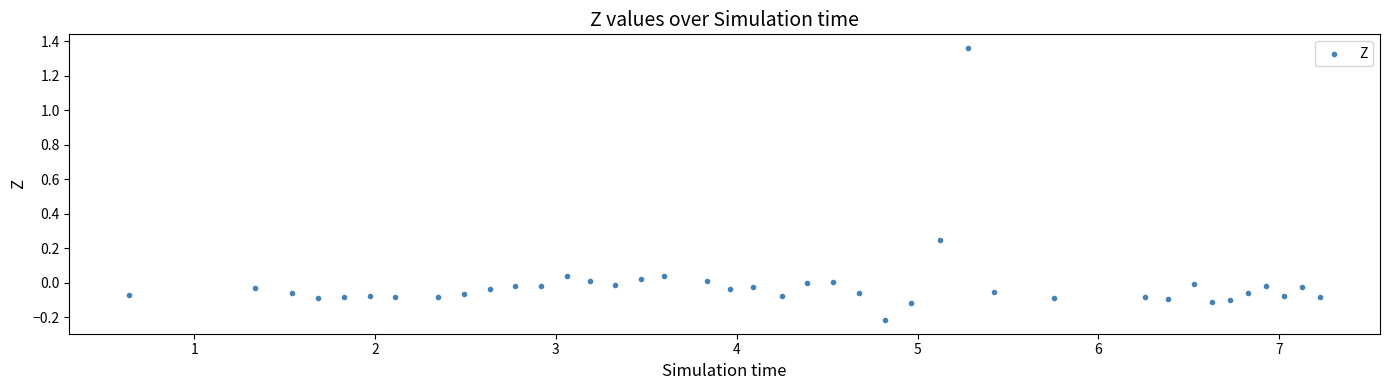

What is the range of X values (max minus min)?

6.6